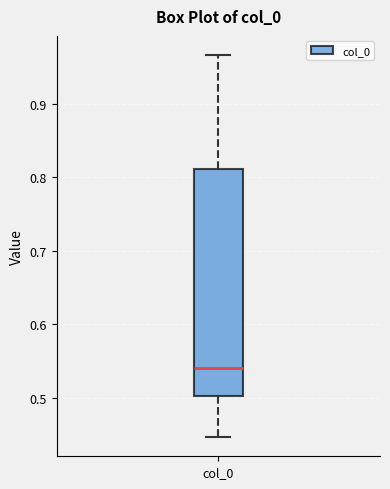

Where does the lower whisker of the box for col_0 end on the y-axis? The values are not printed on the chart, so give them approximately, as read against the axis.

0.45